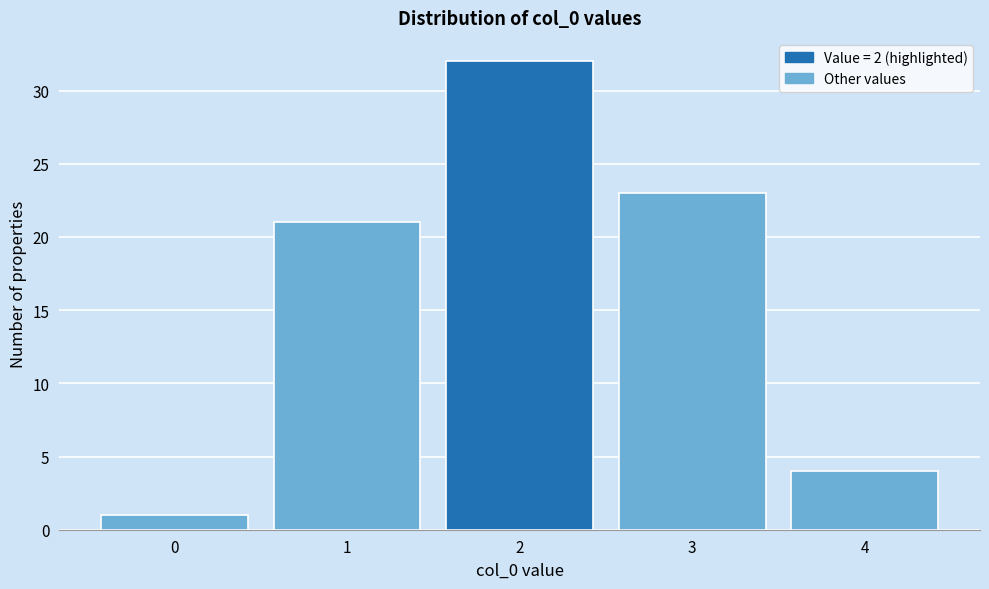

How tall is the bar that spans -0.5 to 0.5 on the x-axis? The values are not printed on the chart, so give them approximately, as read against the axis.

1